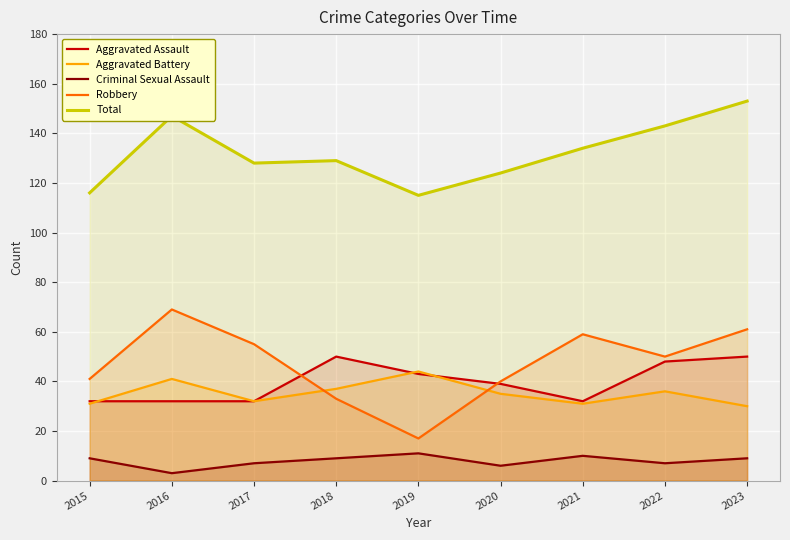

What are all the series names shown in the legend?

Aggravated Assault, Aggravated Battery, Criminal Sexual Assault, Robbery, Total